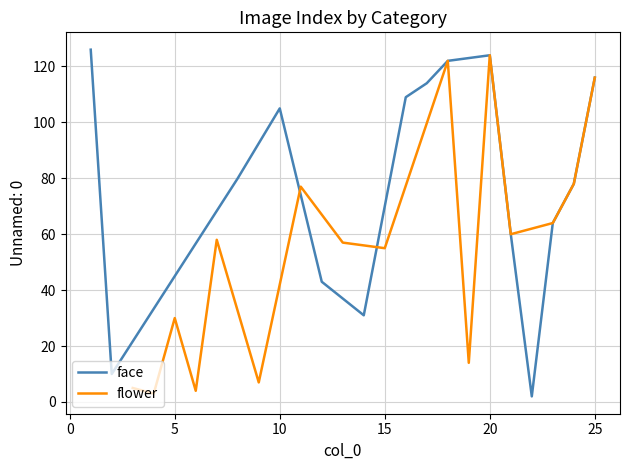

The flower series shows 13 at 15. True or false?

False